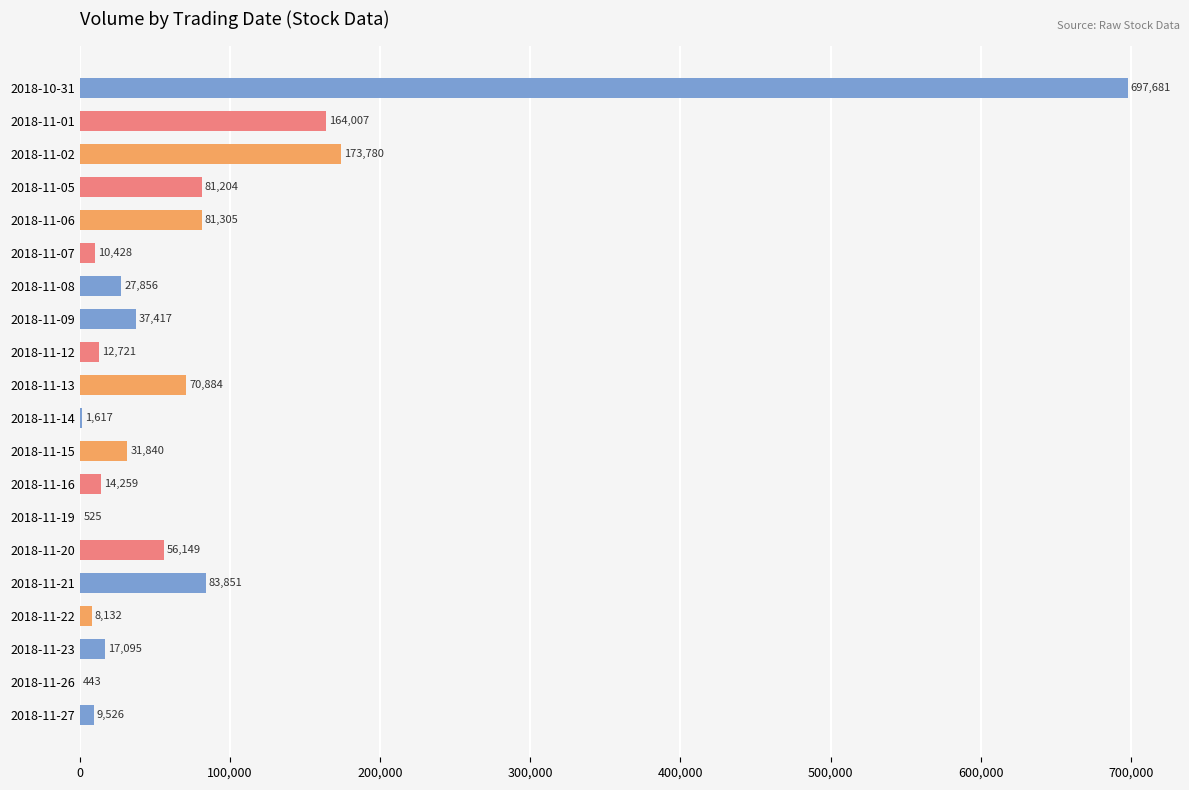

What is the sum of the values at 2018-11-15 and 2018-11-19?

32365